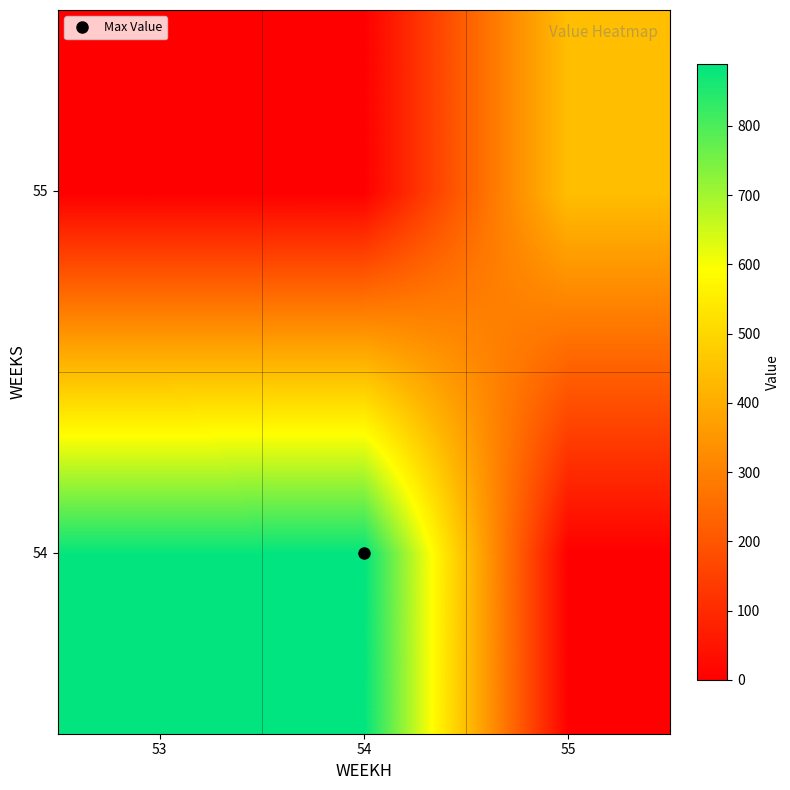

Reading right to left, list all the values displayed in this chart.

54: 55=0.0	54=889.5	53=882.6
55: 55=444.8	54=0.0	53=0.0